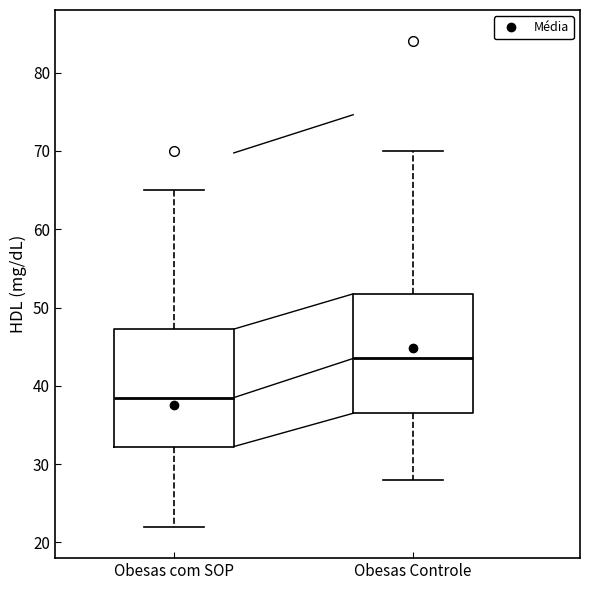

Reading left to right, read every box against the y-axis: the position of its median line, the range the box covers, and the ends of its whiskers. The values are not printed on the chart, so give them approximately, as read against the axis.

Obesas com SOP: median 39, box 32 to 47, whiskers 22 to 65
Obesas Controle: median 44, box 37 to 52, whiskers 28 to 70